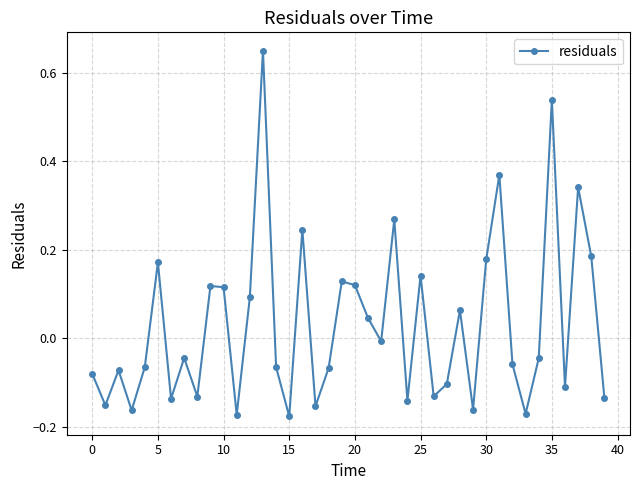

How many points are higher than both their immediate neighbors (excluding endpoints)?

13